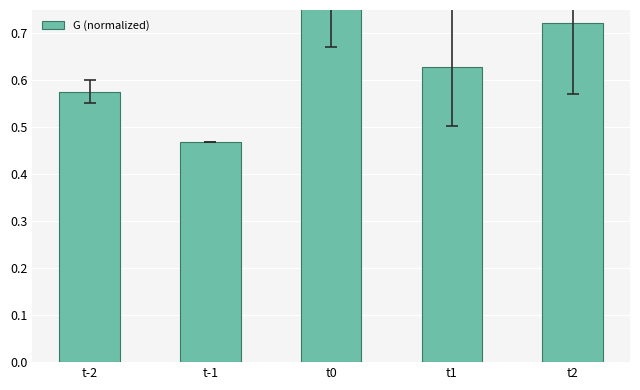

List the labels in order of value, smallest first.

t-1, t-2, t1, t2, t0